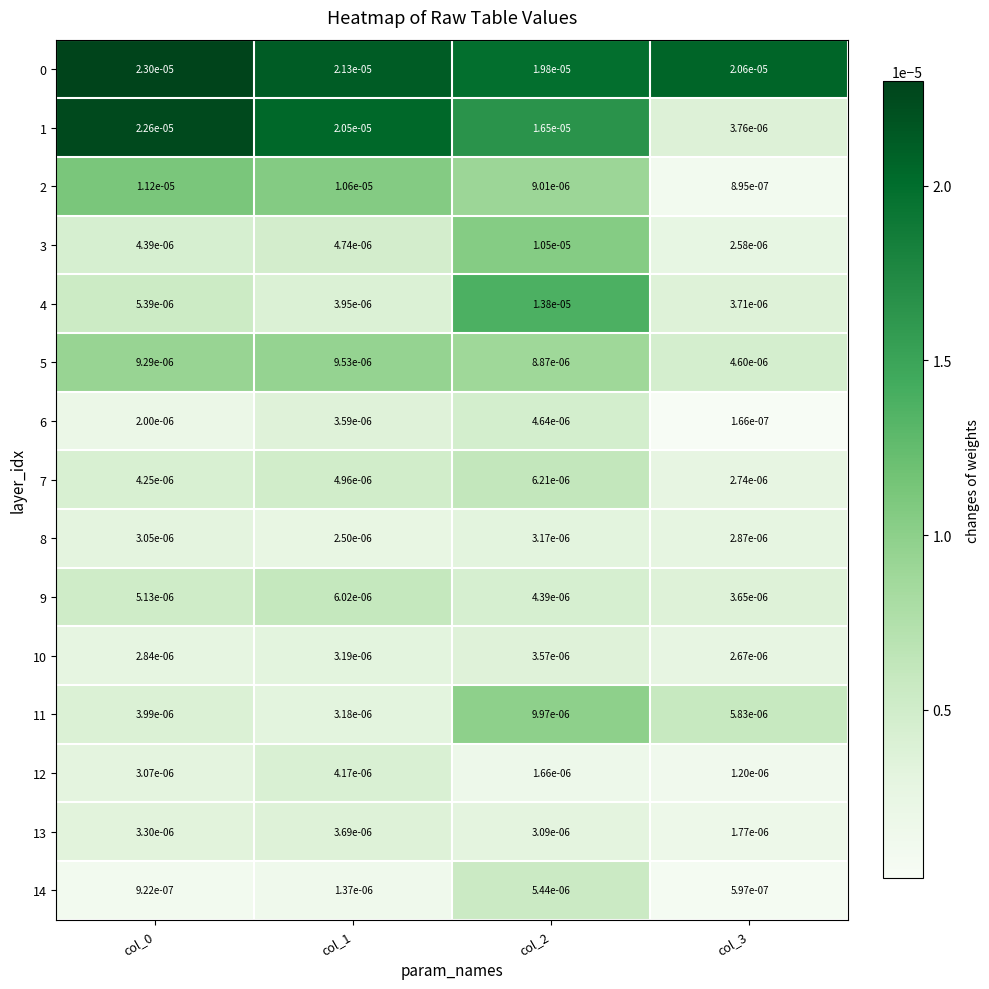

How many data points does each series have?

4